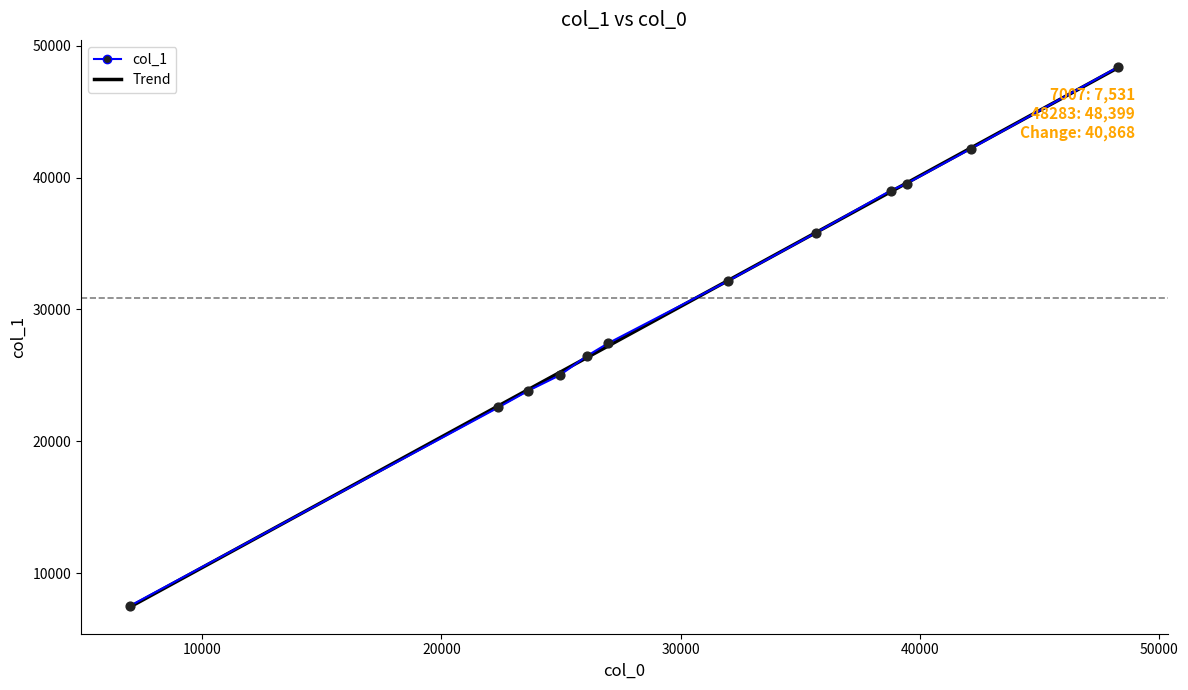

What is the smallest value displayed?

7446.3